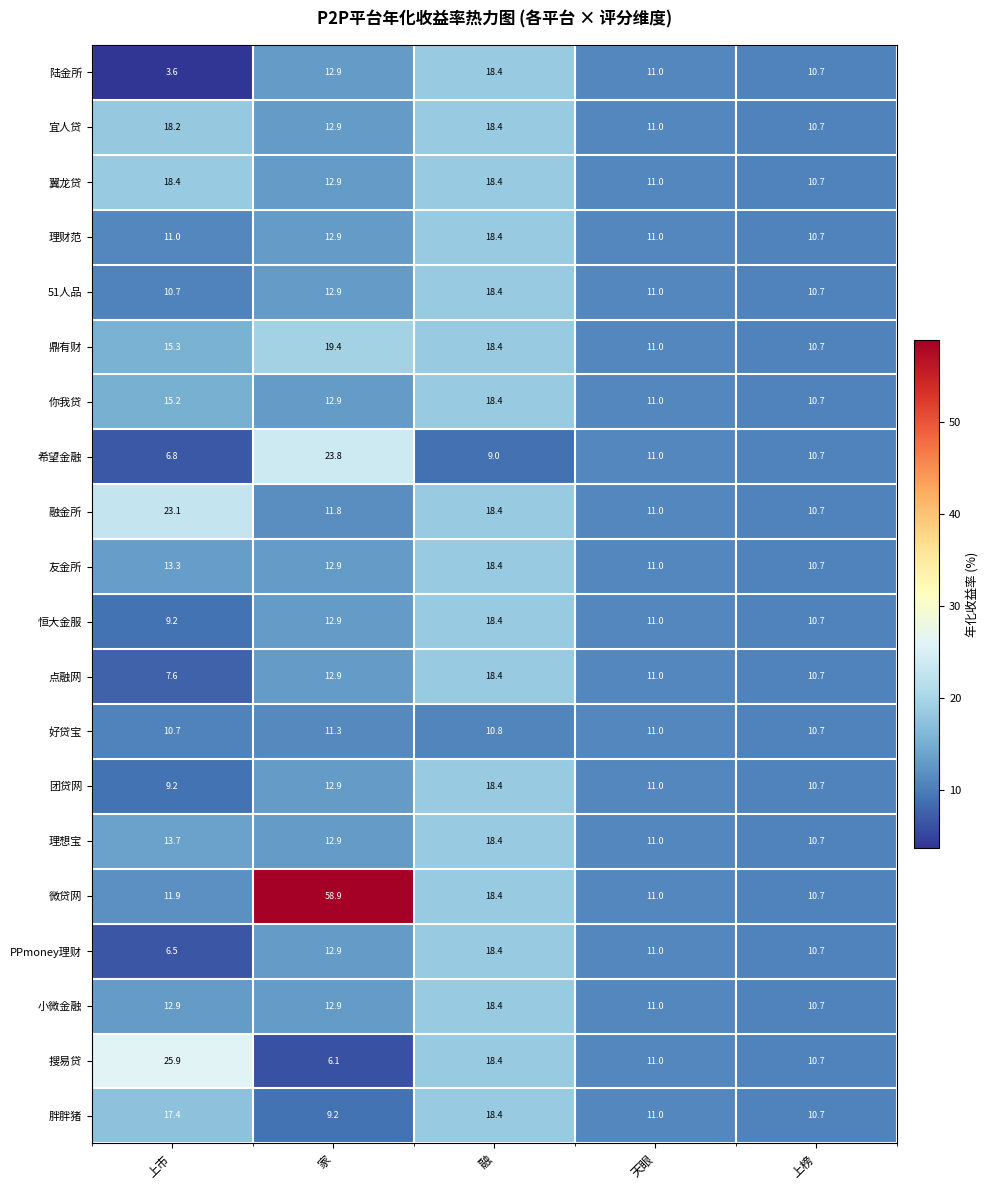

What is the difference between the 宜人贷 values at 融 and 家?

5.5